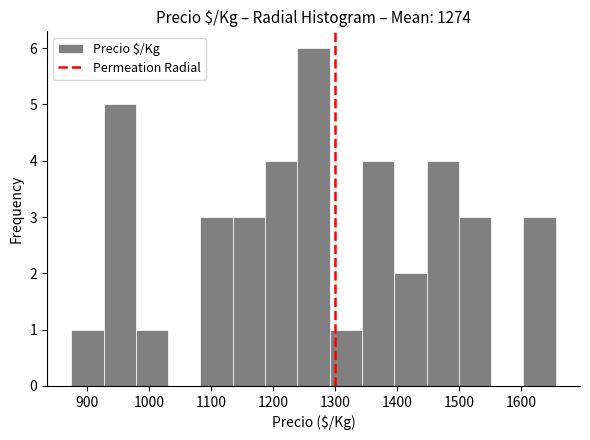

Reading left to right, list every bar in this chart as the range it spans on the x-axis followed by its height. Neither the bar edges nor the heights are printed on the chart, so give them approximately, as read against the axes.

880 to 930: 1
930 to 980: 5
980 to 1030: 1
1030 to 1080: 0
1080 to 1140: 3
1140 to 1190: 3
1190 to 1240: 4
1240 to 1290: 6
1290 to 1340: 1
1340 to 1400: 4
1400 to 1450: 2
1450 to 1500: 4
1500 to 1550: 3
1550 to 1600: 0
1600 to 1660: 3